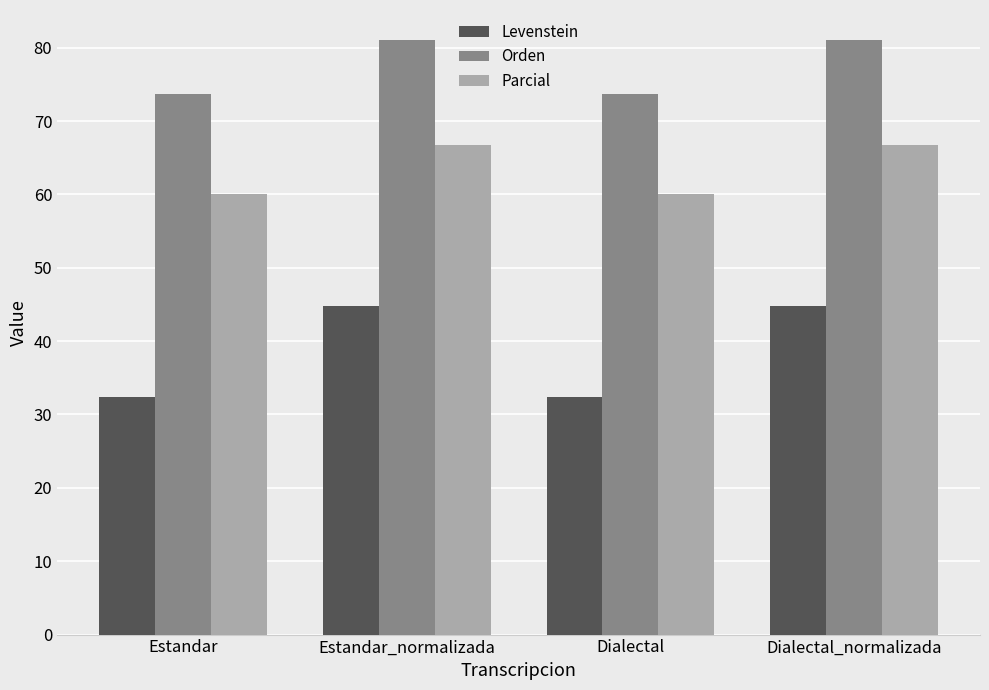

True or false: Orden has a value of 81.1 at Dialectal_normalizada.

True